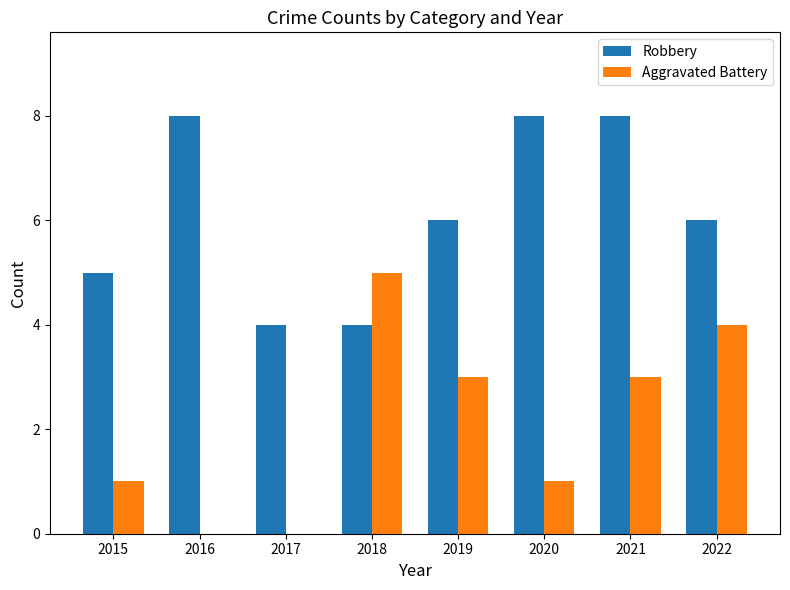

Which series has the largest total across all categories?

Robbery